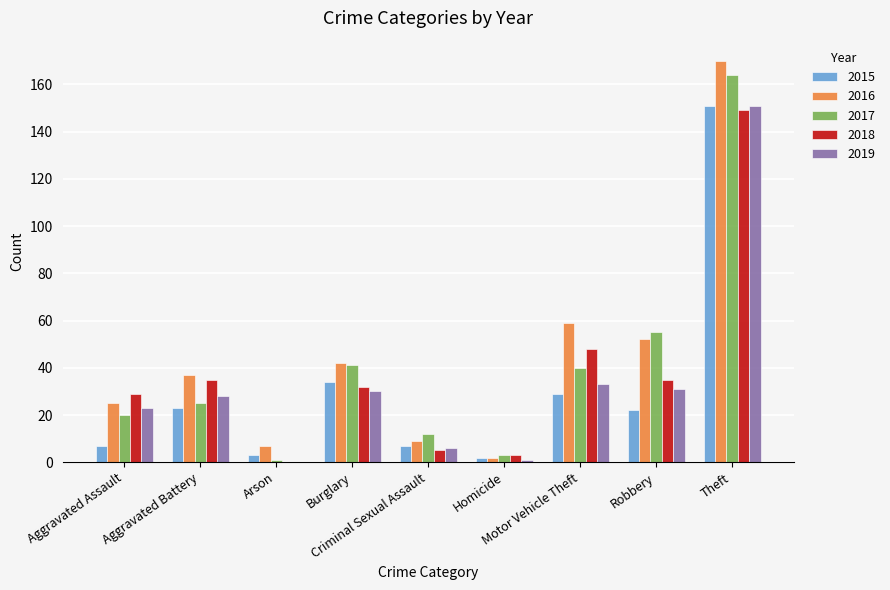

What is the maximum value shown in the chart?

170